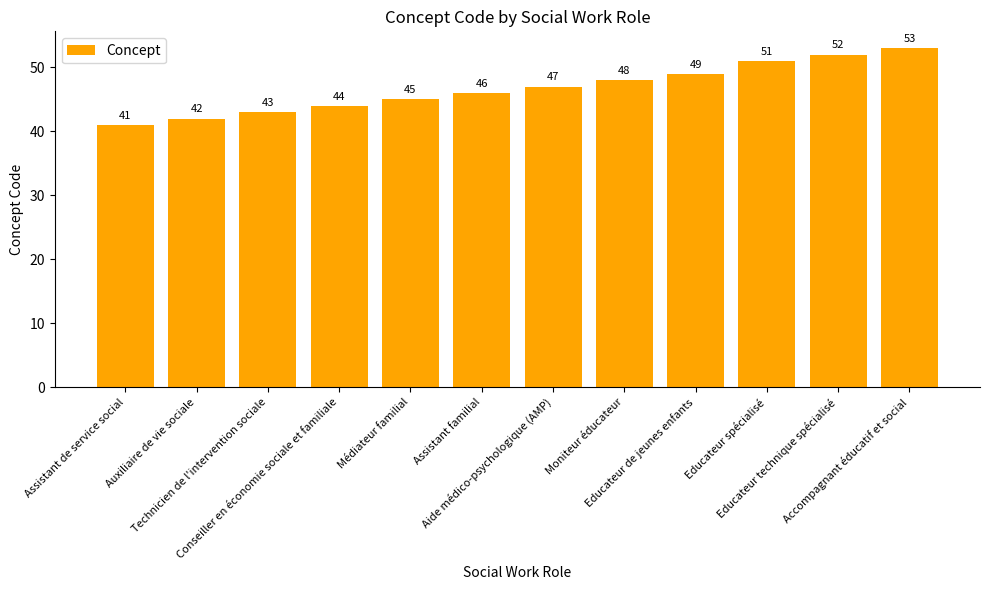

Reading left to right, list all the values displayed in this chart.

41	42	43	44	45	46	47	48	49	51	52	53